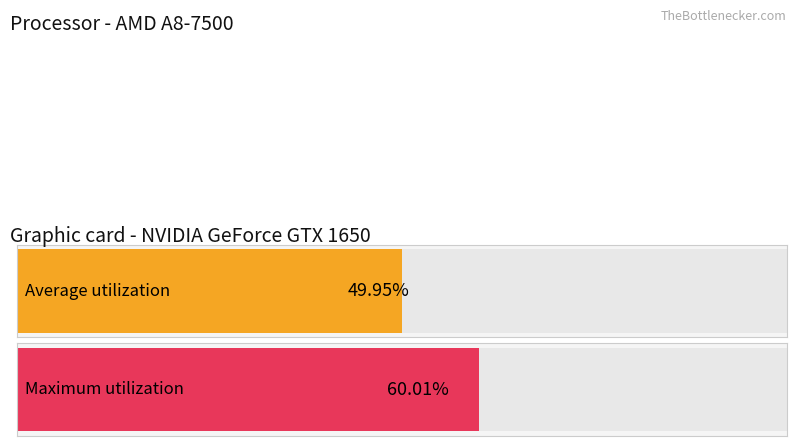

At 18:00, list the series in order from smallest to largest.

Average utilization, Maximum utilization